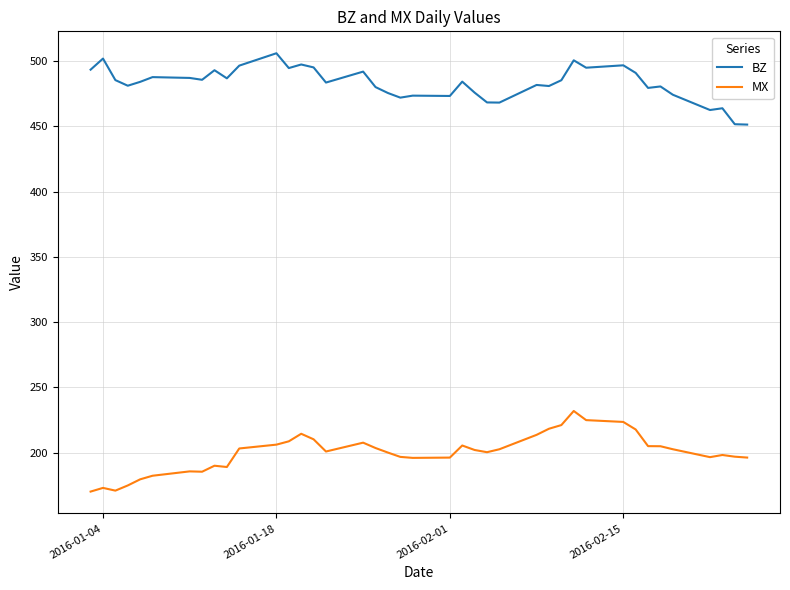

How many lines are shown in the chart?

2